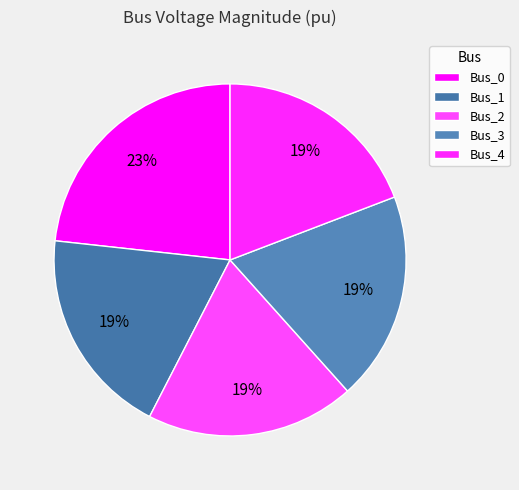

How many segments does this pie chart have?

5